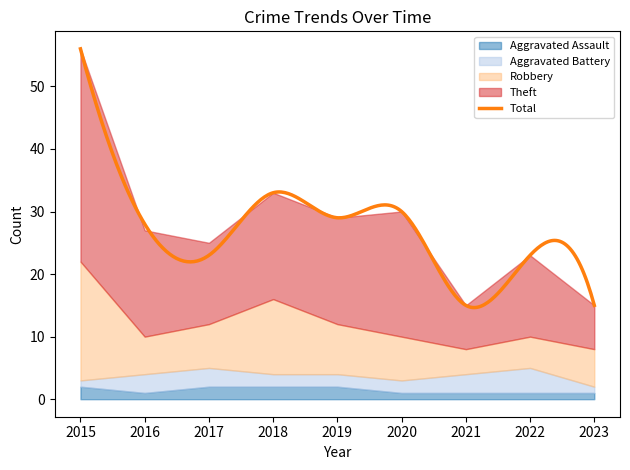

What is the value of the Aggravated Assault point at the 9th from the left?

1